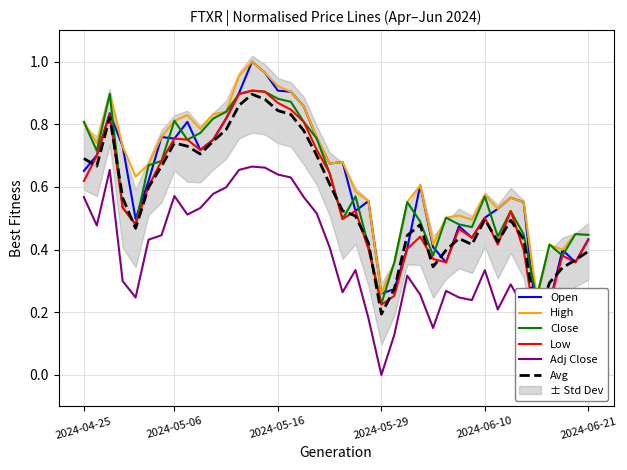

At which category is the sum across all series the highest?

13